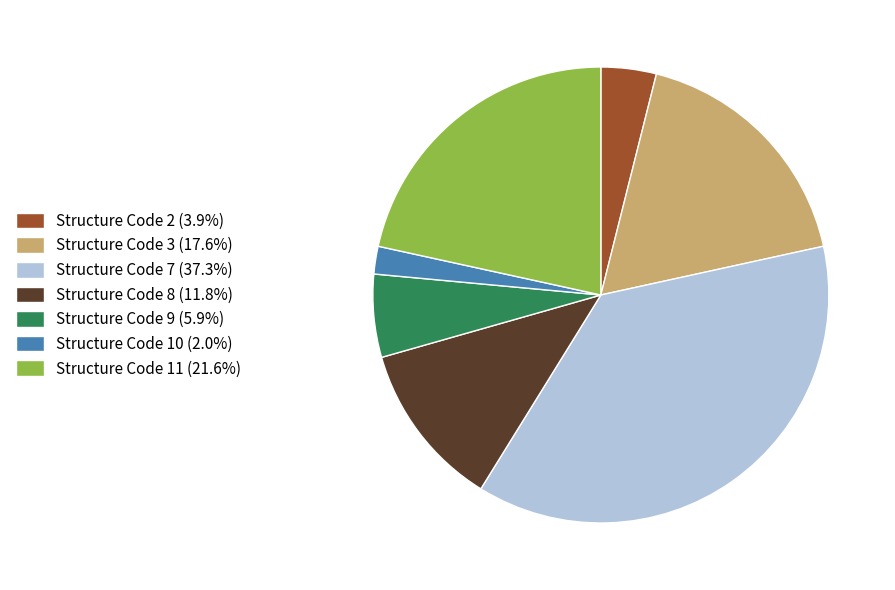

Does Structure Code 11 (21.6%) account for over 50% of the chart?

No